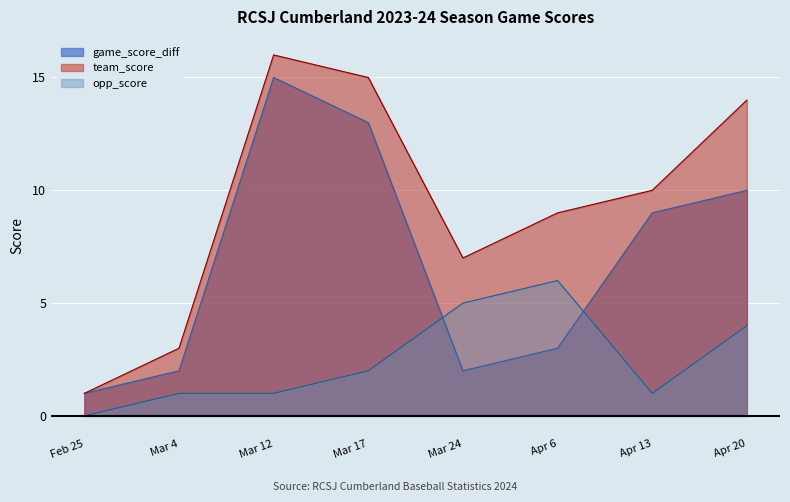

At which label is opp_score closest to 3?

Mar 17